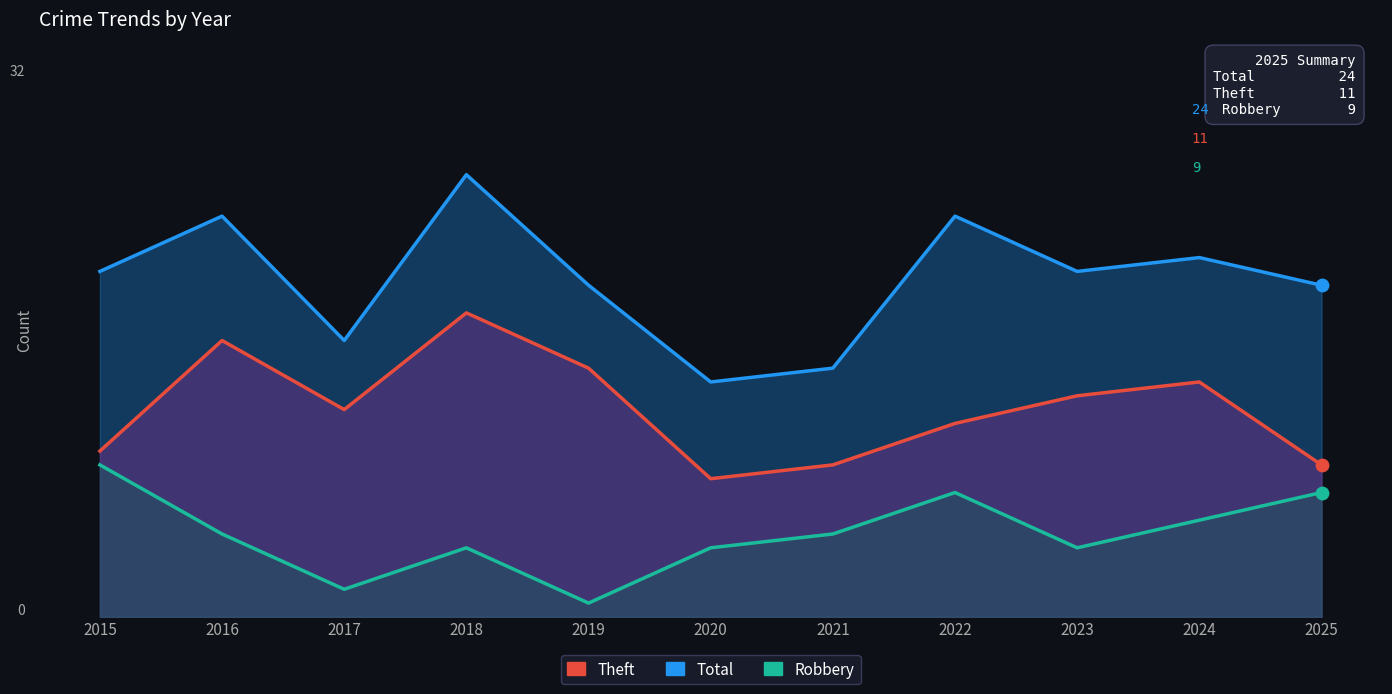

What are all the series names shown in the legend?

Total, Theft, Robbery